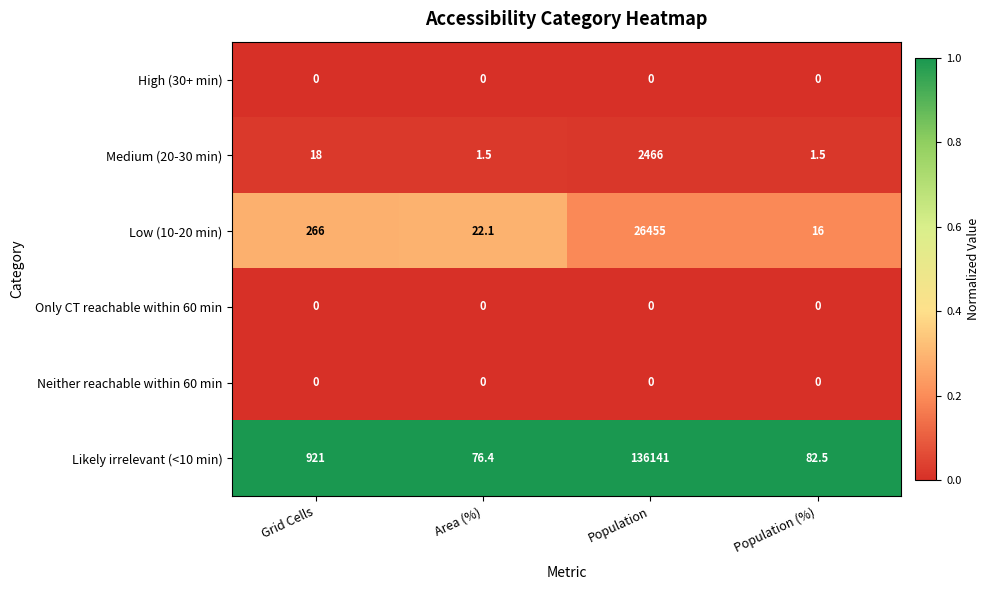

Reading left to right, what are all the values shown in this chart?

High (30+ min): 0.0	0.0	0.0	0.0
Medium (20-30 min): 18.0	1.5	2466.0	1.5
Low (10-20 min): 266.0	22.1	26455.0	16.0
Only CT reachable within 60 min: 0.0	0.0	0.0	0.0
Neither reachable within 60 min: 0.0	0.0	0.0	0.0
Likely irrelevant (<10 min): 921.0	76.4	136141.0	82.5